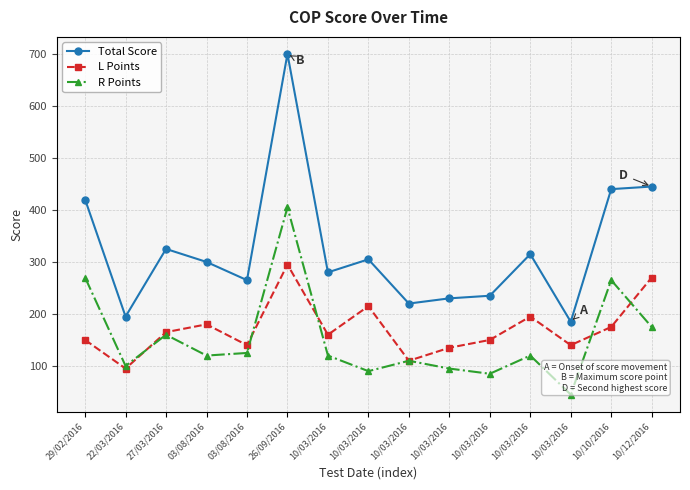

True or false: Total Score and L Points intersect in this chart.

False